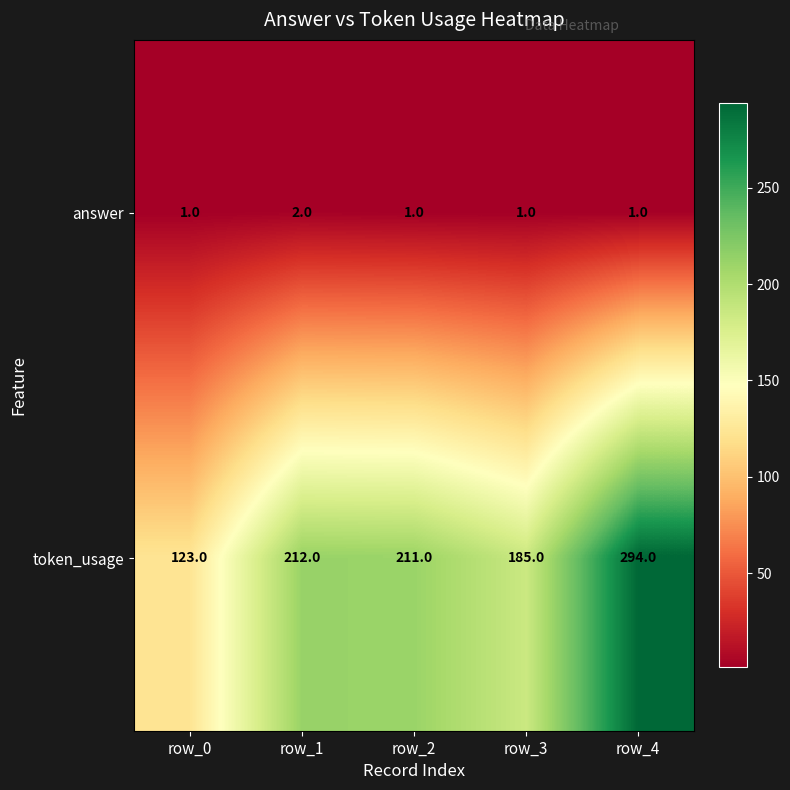

How many categories are shown in the chart?

5